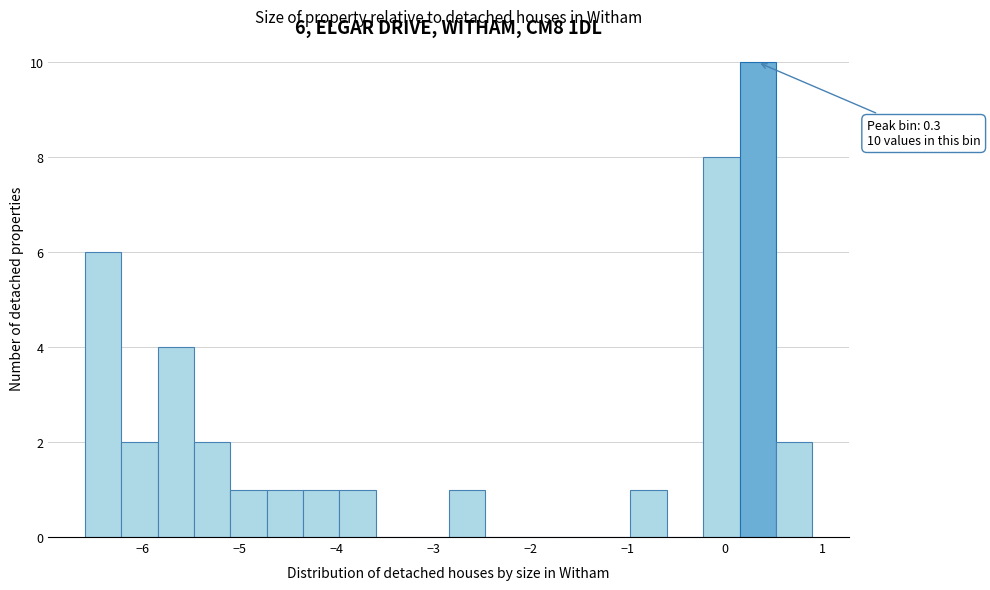

Around what value on the x-axis is the tallest bar? Give the approximate position of its centre, as read against the axis.

0.3